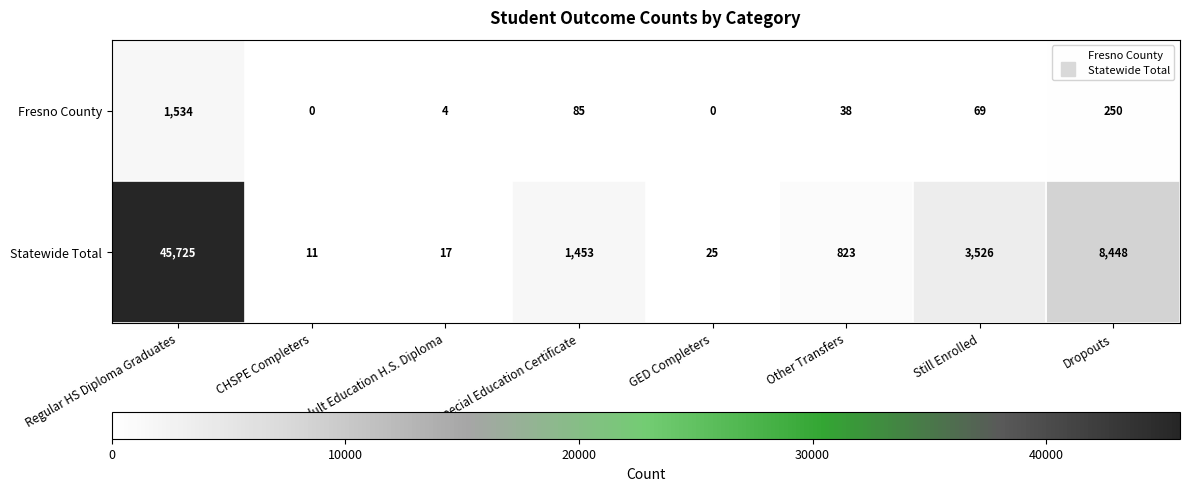

Which series has the largest total across all categories?

Statewide Total